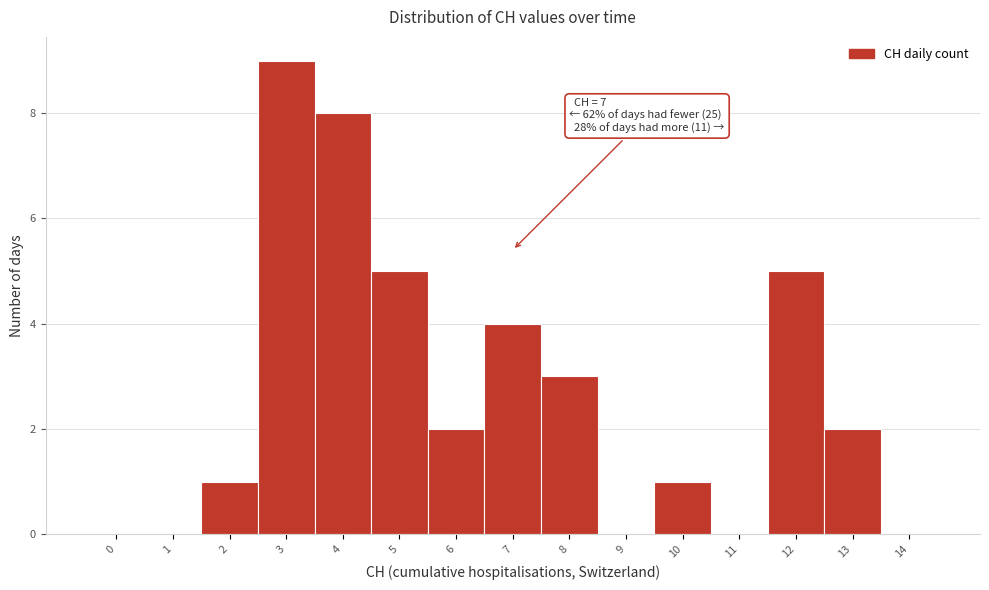

Reading left to right, list all the values displayed in this chart.

0=0	1=0	2=1	3=9	4=8	5=5	6=2	7=4	8=3	9=0	10=1	11=0	12=5	13=2	14=0